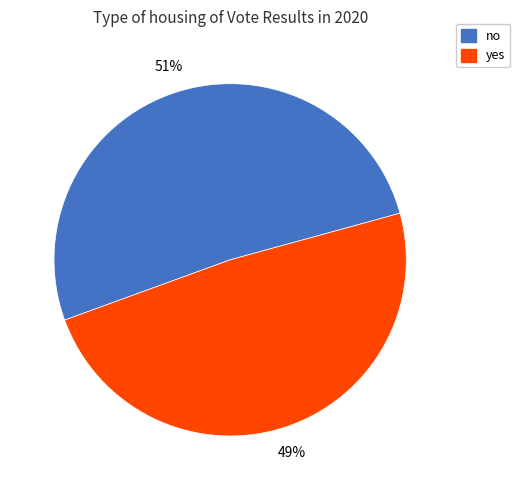

Which has a higher value, yes or no?

no